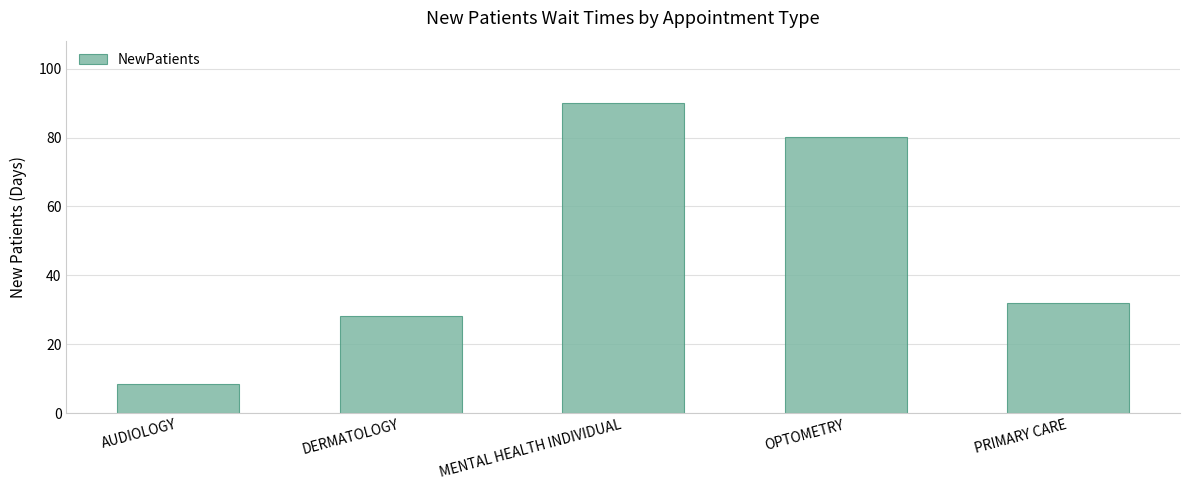

What is the value of the 4th bar from the left?

80.2